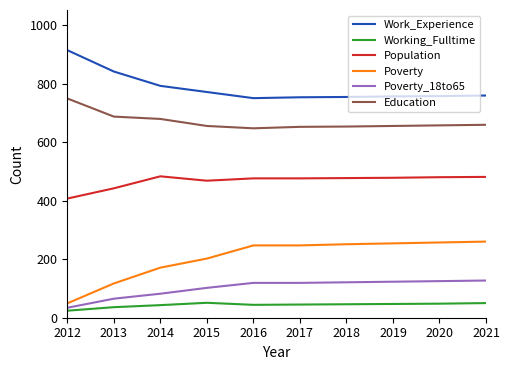

Which series has the widest spread of values?

Poverty